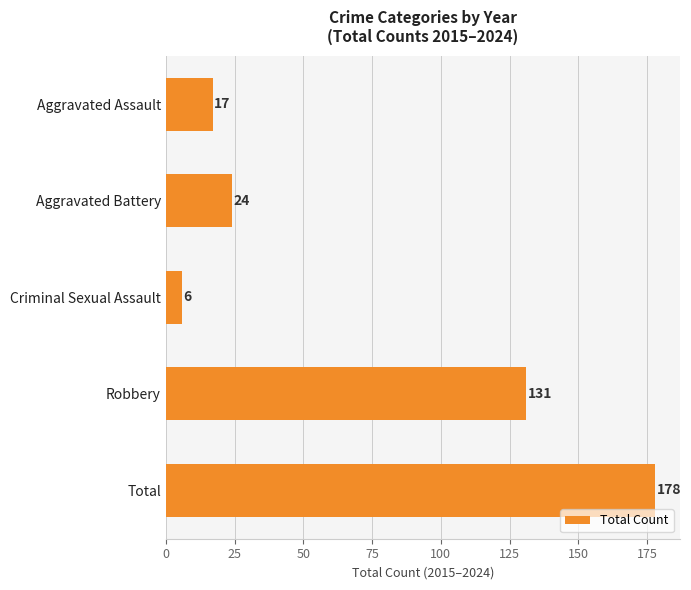

Which label corresponds to the smallest value in the chart?

Criminal Sexual Assault